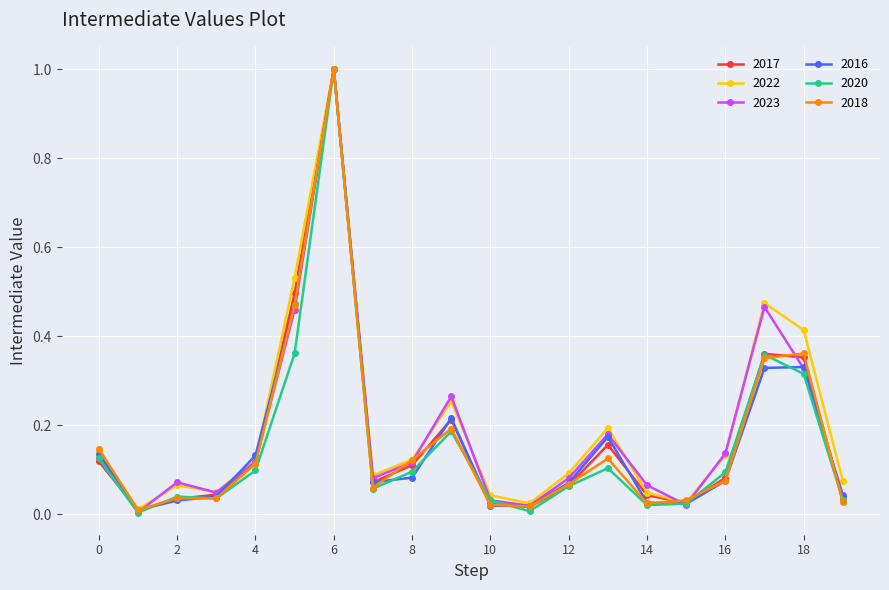

What is the maximum value for 2020?

1.0